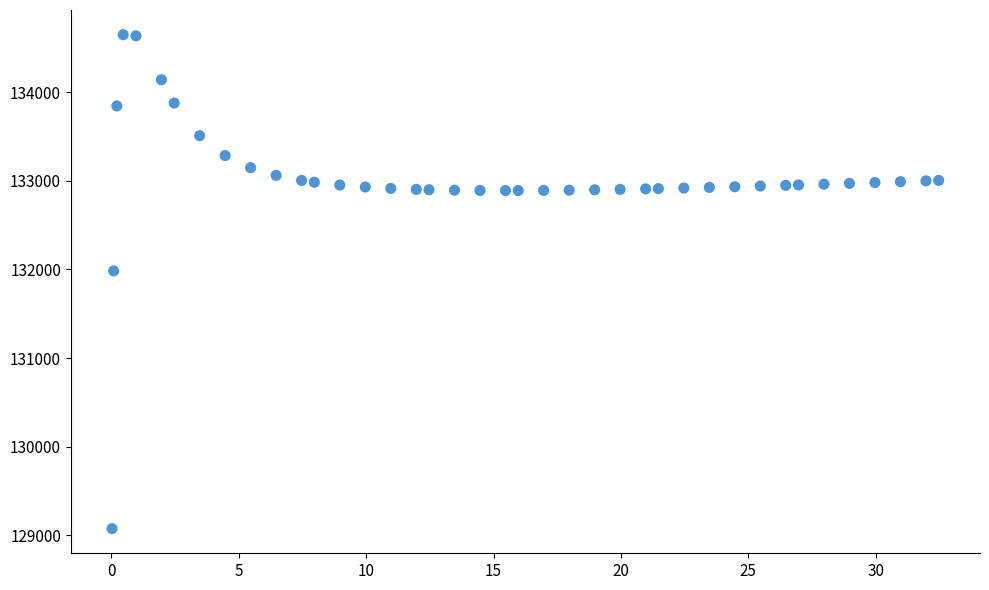

What is the range of Y values (max minus min)?

5569.2